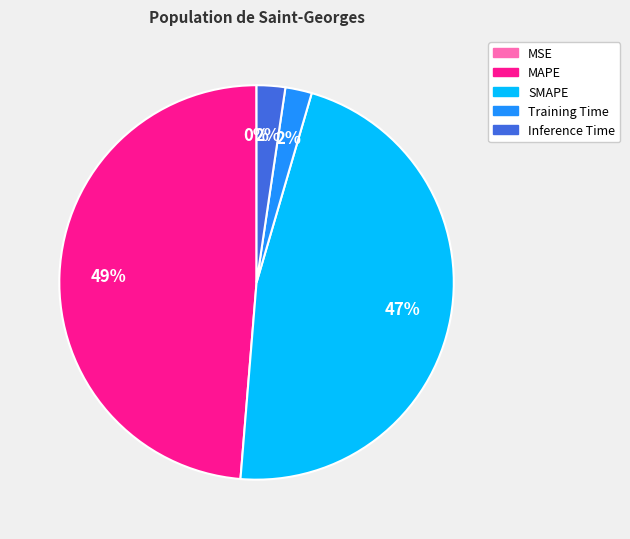

To the nearest percent, what is the difference between the largest and smallest slice percentages?

49%